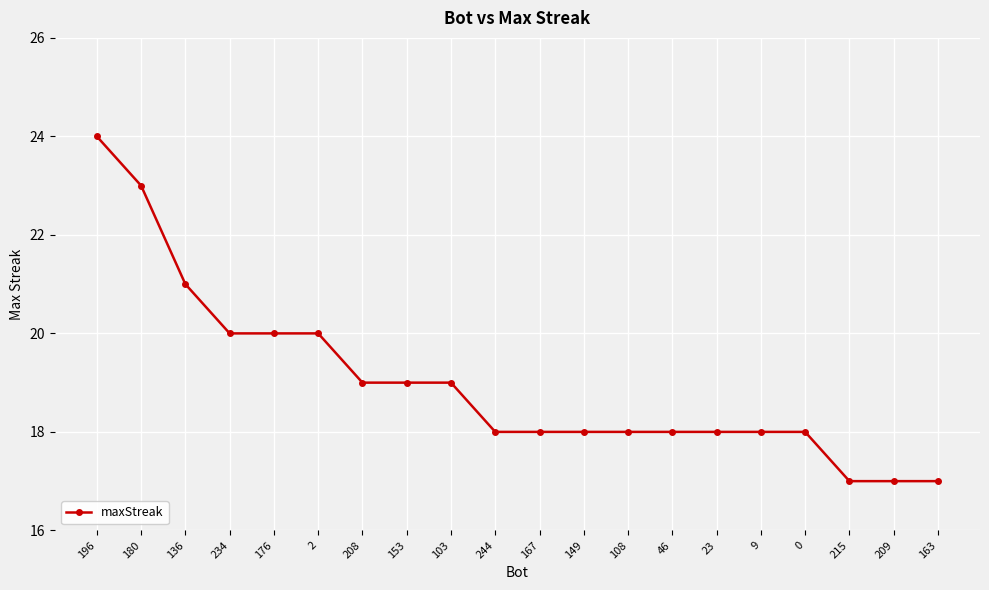

True or false: the data shows 4 at 163.

False